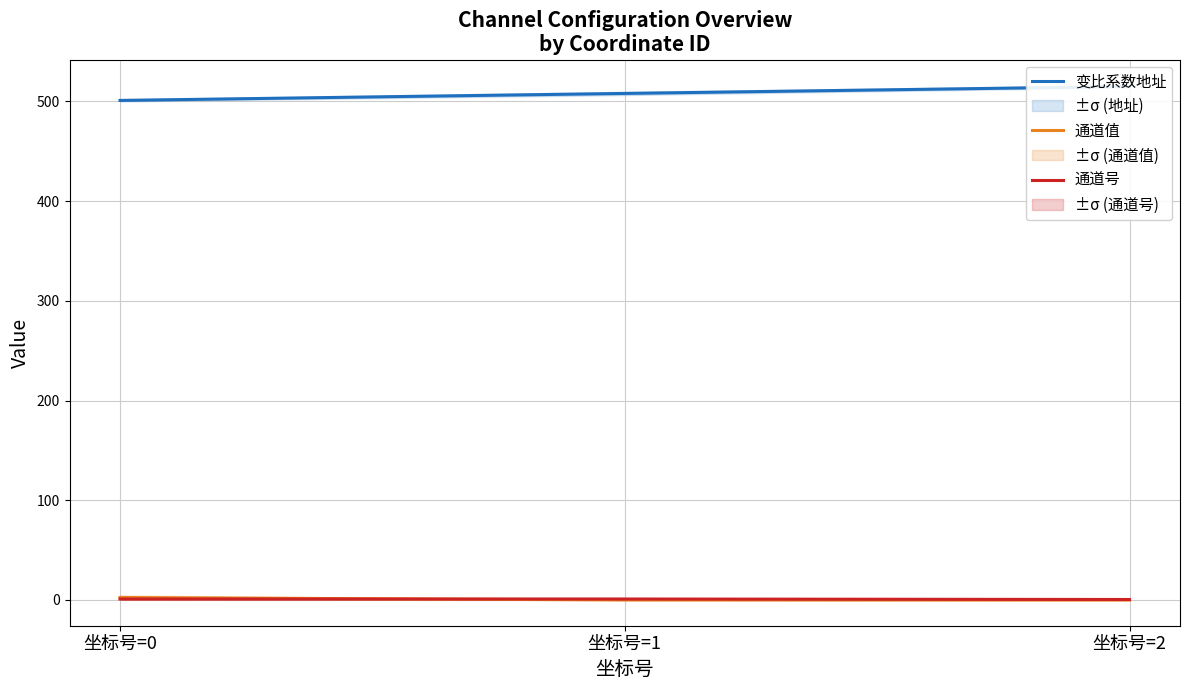

What is the difference between the highest and lowest values at 坐标号=0?

500.0